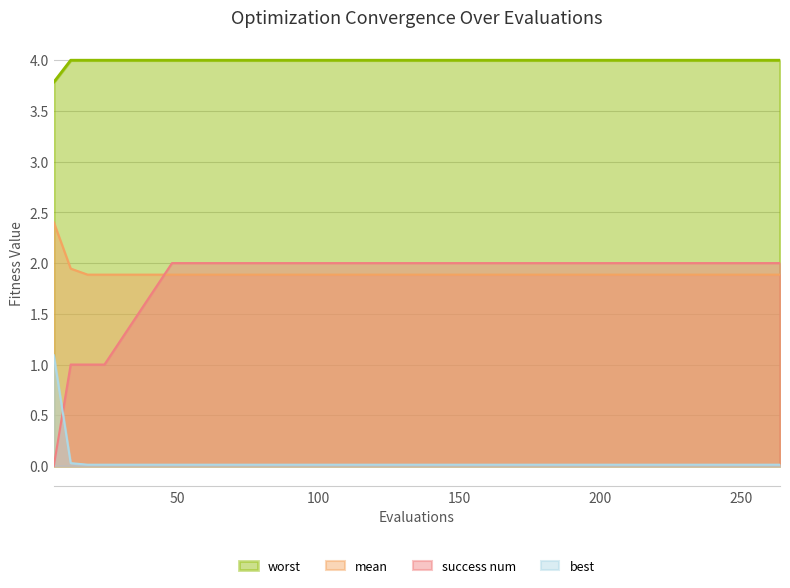

What is the difference between the maximum and minimum values in the worst series?

0.2